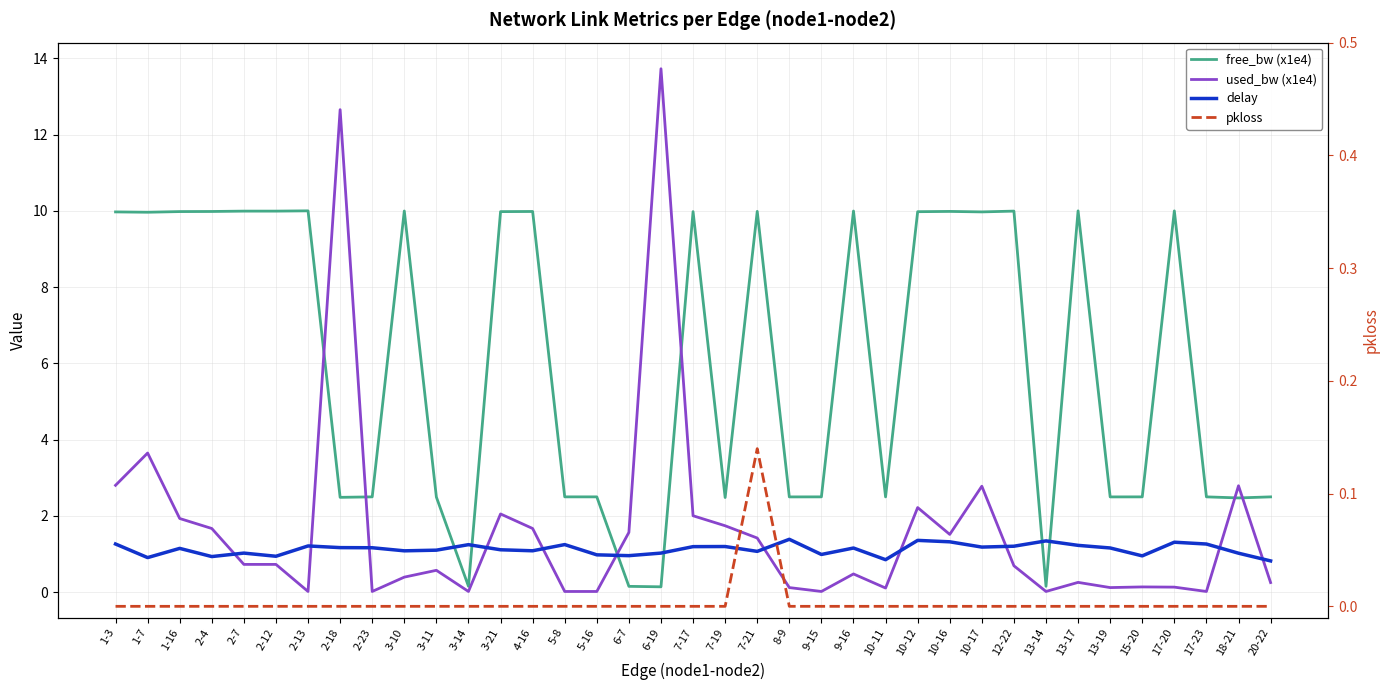

At 2-13, list the series in order from largest to smallest.

free_bw (x1e4), delay, used_bw (x1e4), pkloss